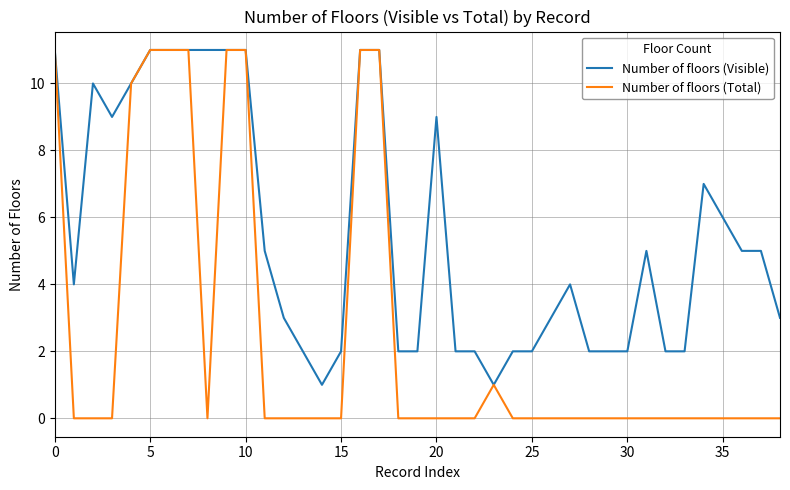

Which series has the largest total across all categories?

Number of floors (Visible)